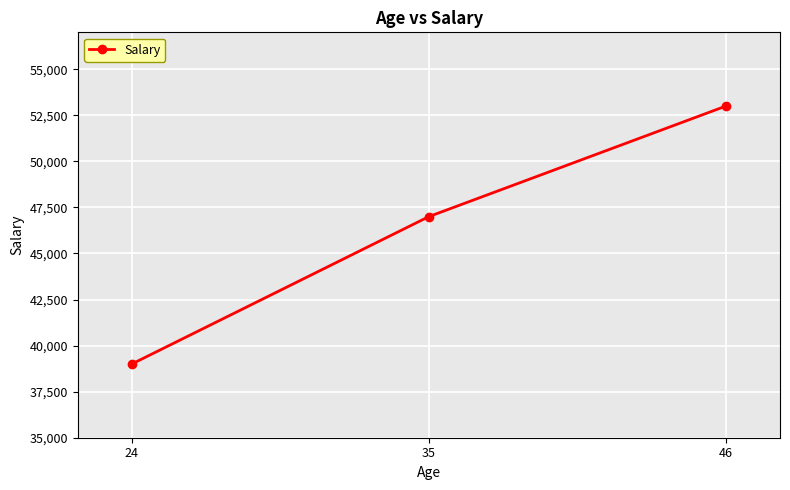

The value at 35 is 77581. True or false?

False